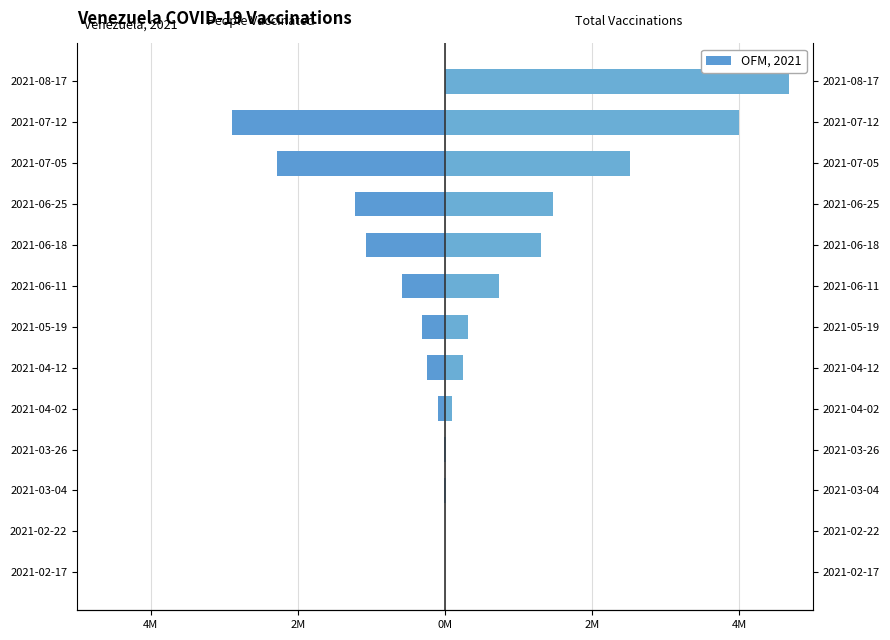

The value of total_vaccinations at 2021-02-17 is -2227891. True or false?

False